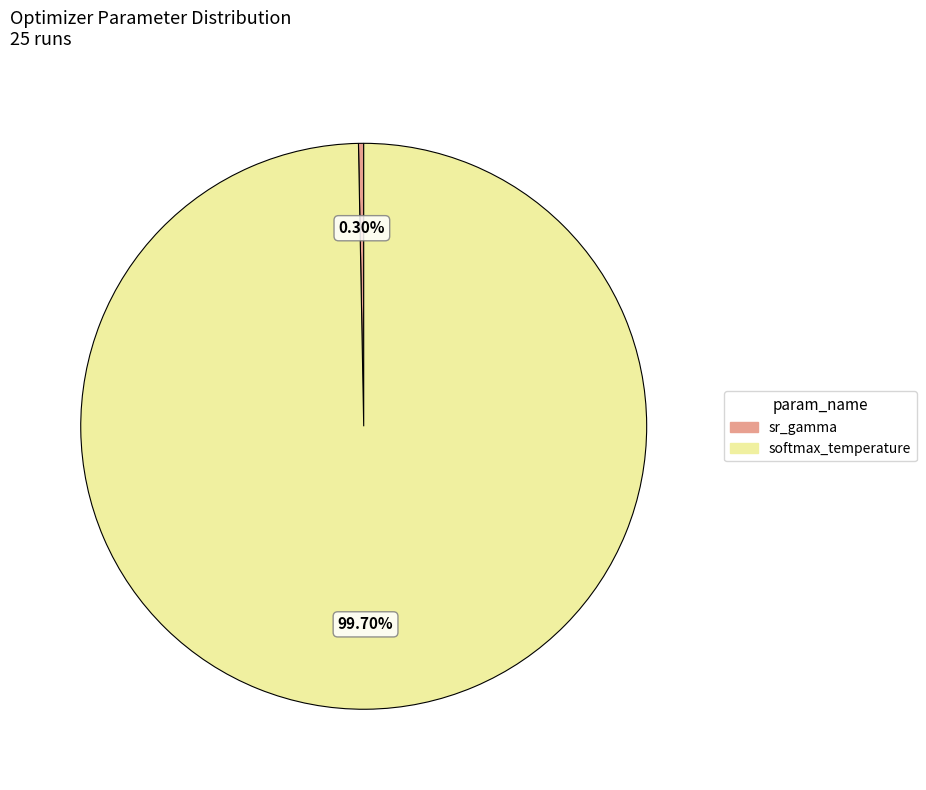

What is the majority slice?

softmax_temperature